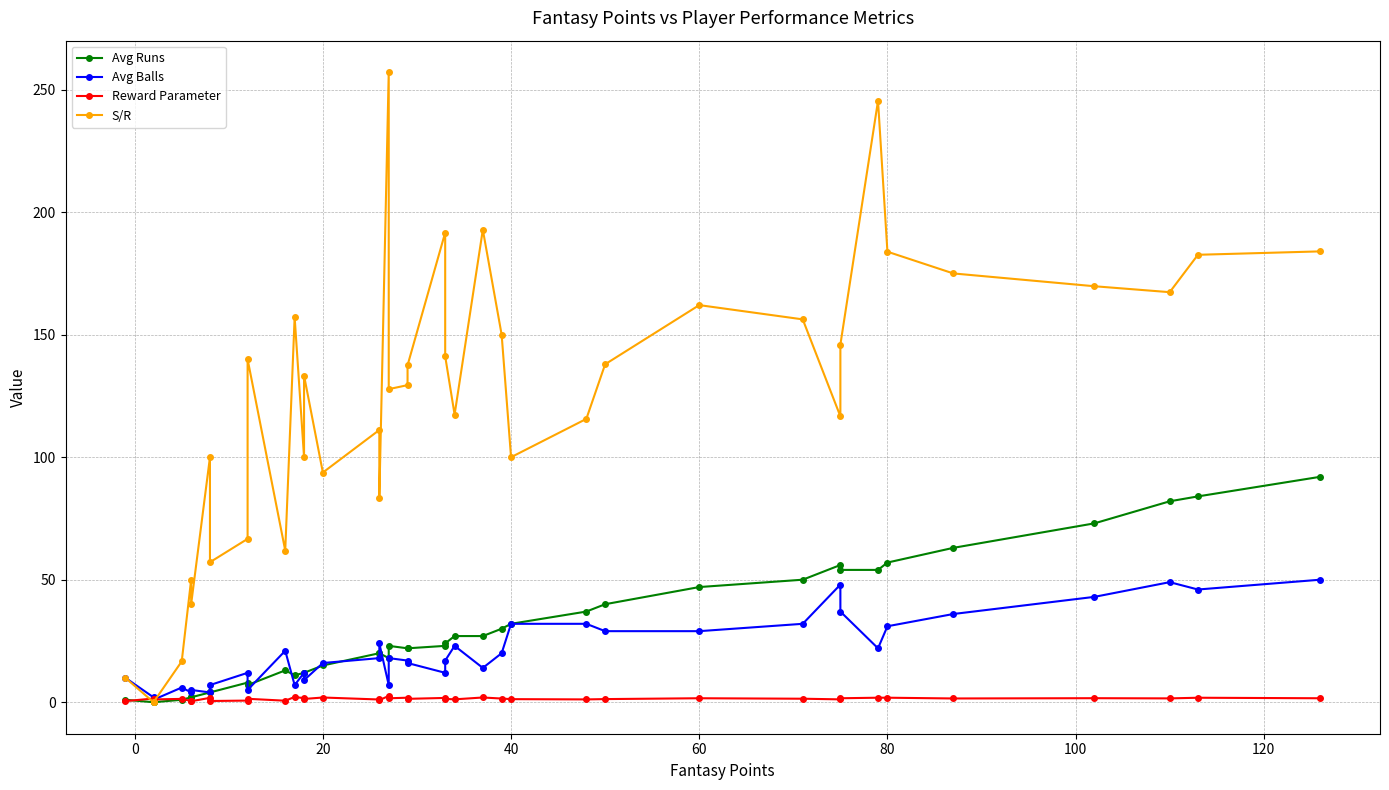

True or false: S/R and Avg Runs cross at least once.

False